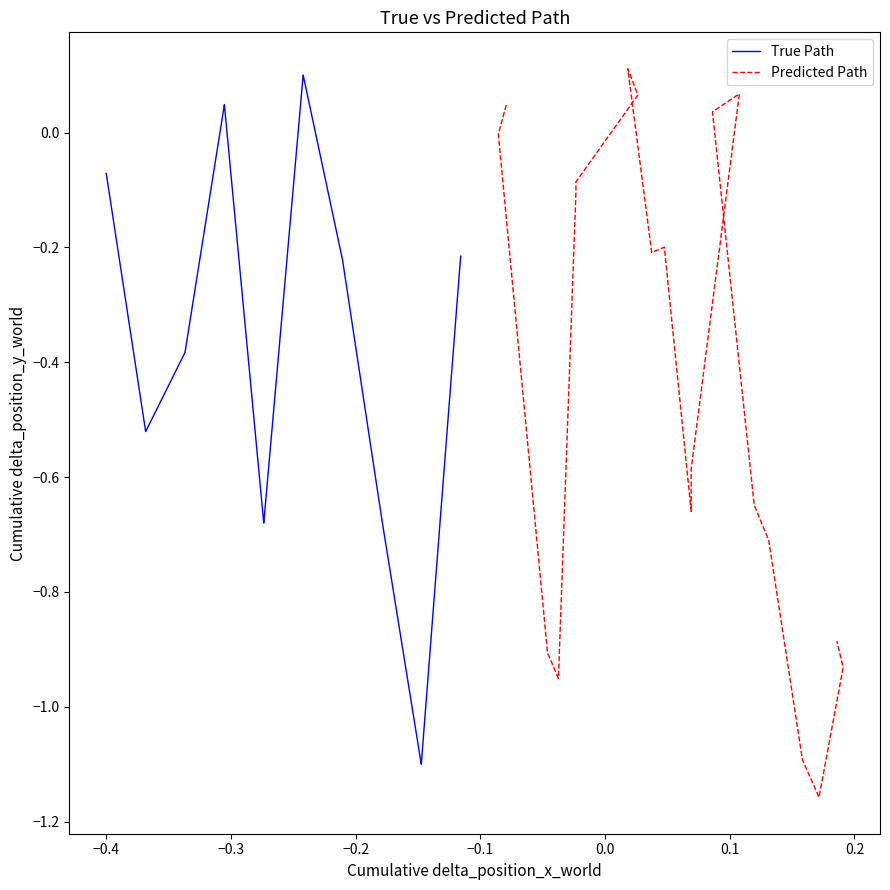

How many positive values does the Predicted Path series have?

5